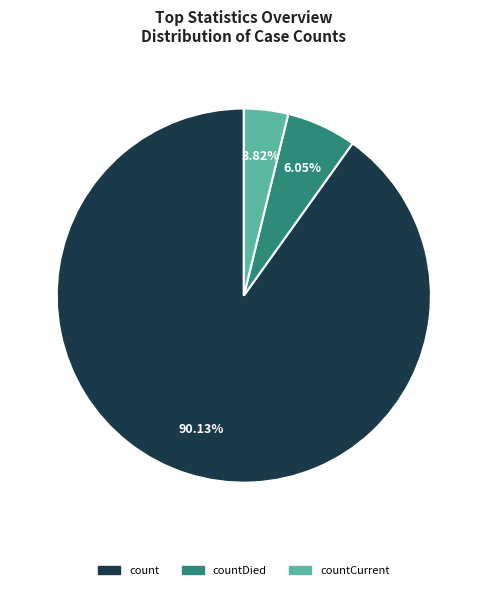

Is there a majority slice in this chart?

Yes